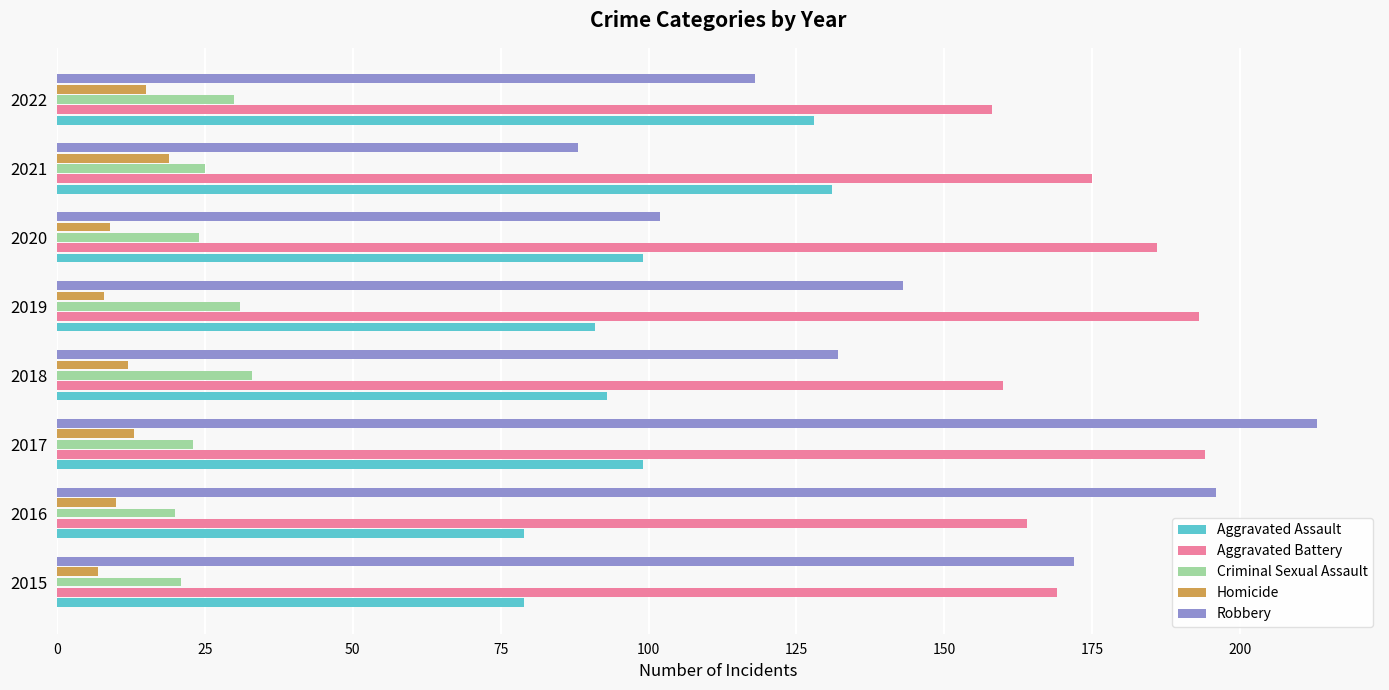

What is the difference between the highest and lowest values at 2020?

177